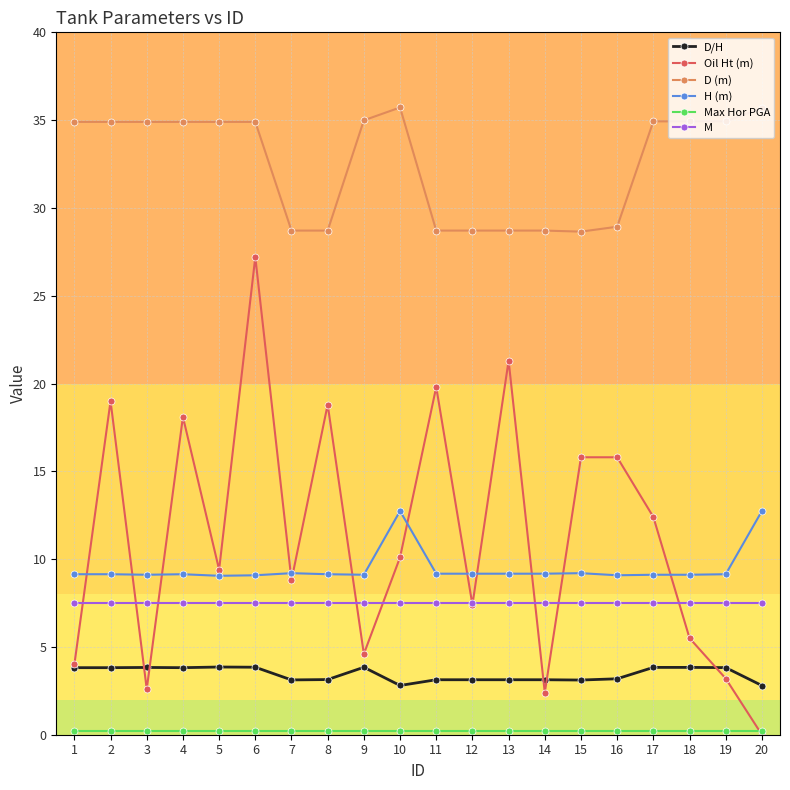

True or false: M has a value of 4.5 at 13.

False